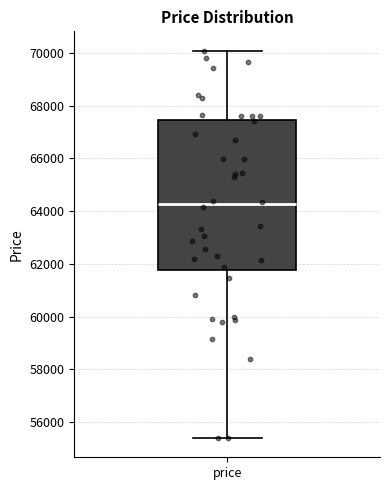

Transcribe this box plot: give where the median line is, the range the box spans, and where the two whiskers end, as read against the y-axis. The values are not printed on the chart, so give them approximately, as read against the axis.

median 64200, box 61800 to 67400, whiskers 55400 to 70000